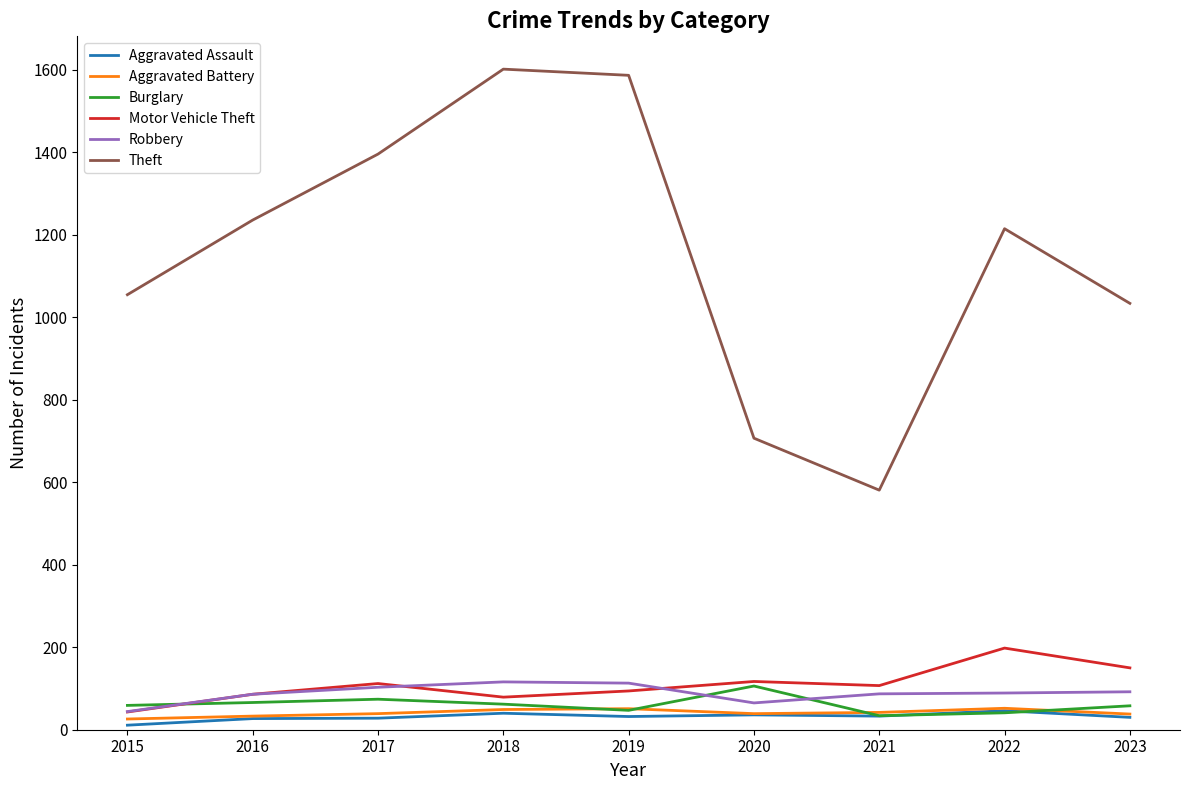

What is the maximum value for Burglary?

106